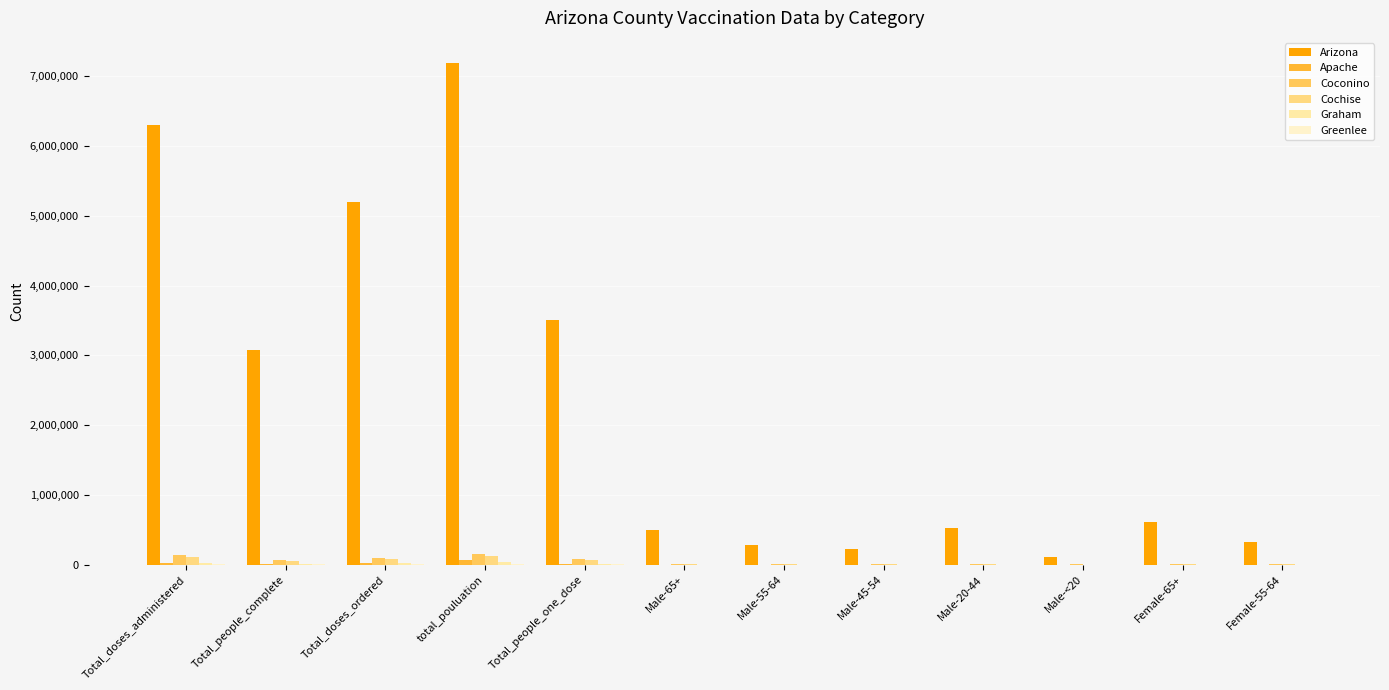

What is the sum of the Apache values at total_pouluation and Total_people_one_dose?

83755